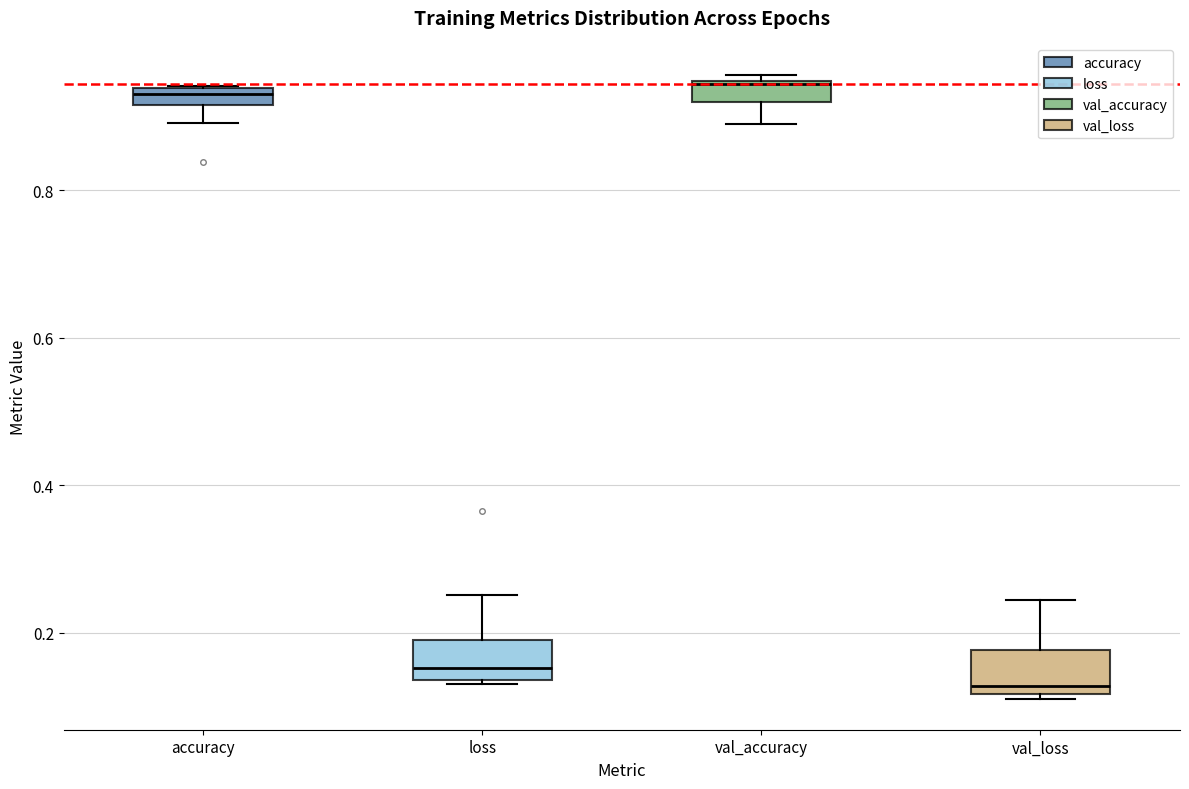

Where is the upper edge of the box for loss on the y-axis? The values are not printed on the chart, so give them approximately, as read against the axis.

0.20